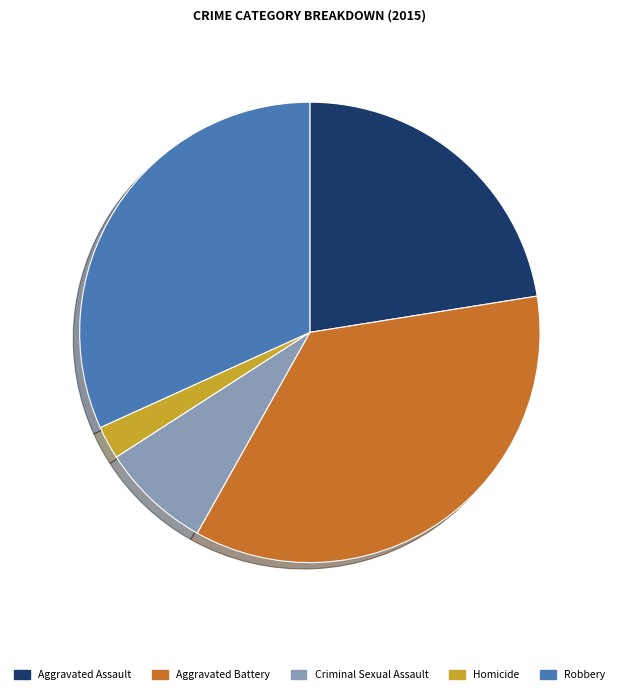

Between Criminal Sexual Assault and Homicide, which is larger?

Criminal Sexual Assault